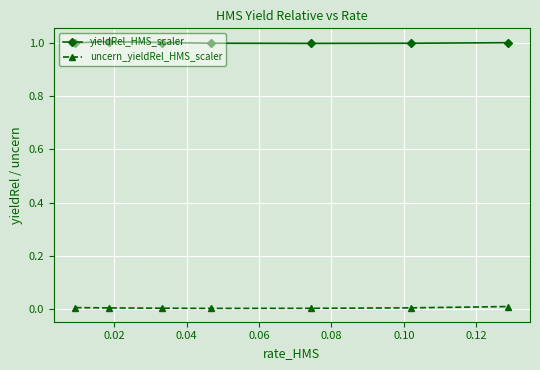

What is the value of the yieldRel_HMS_scaler point at the 2nd from the left?

1.0